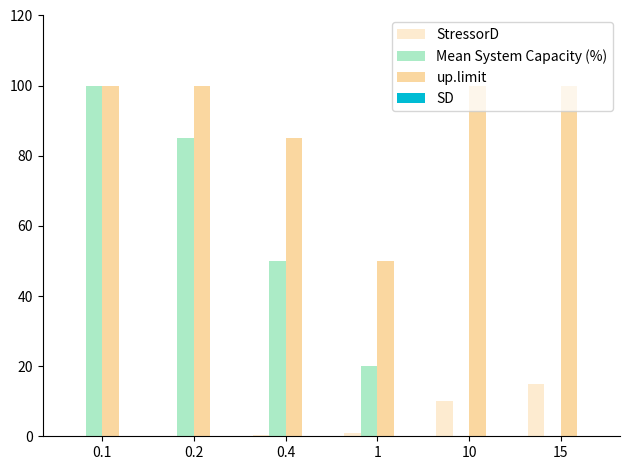

How many categories are shown in the chart?

6